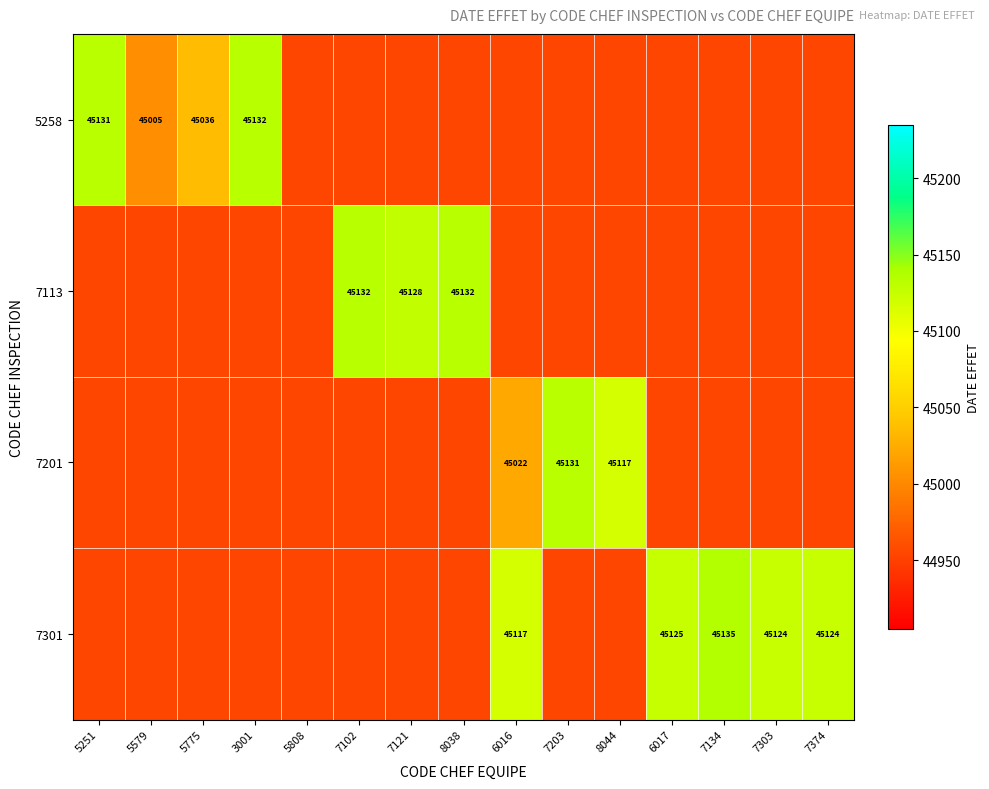

True or false: 5258 has a value of 78422 at 5251.

False